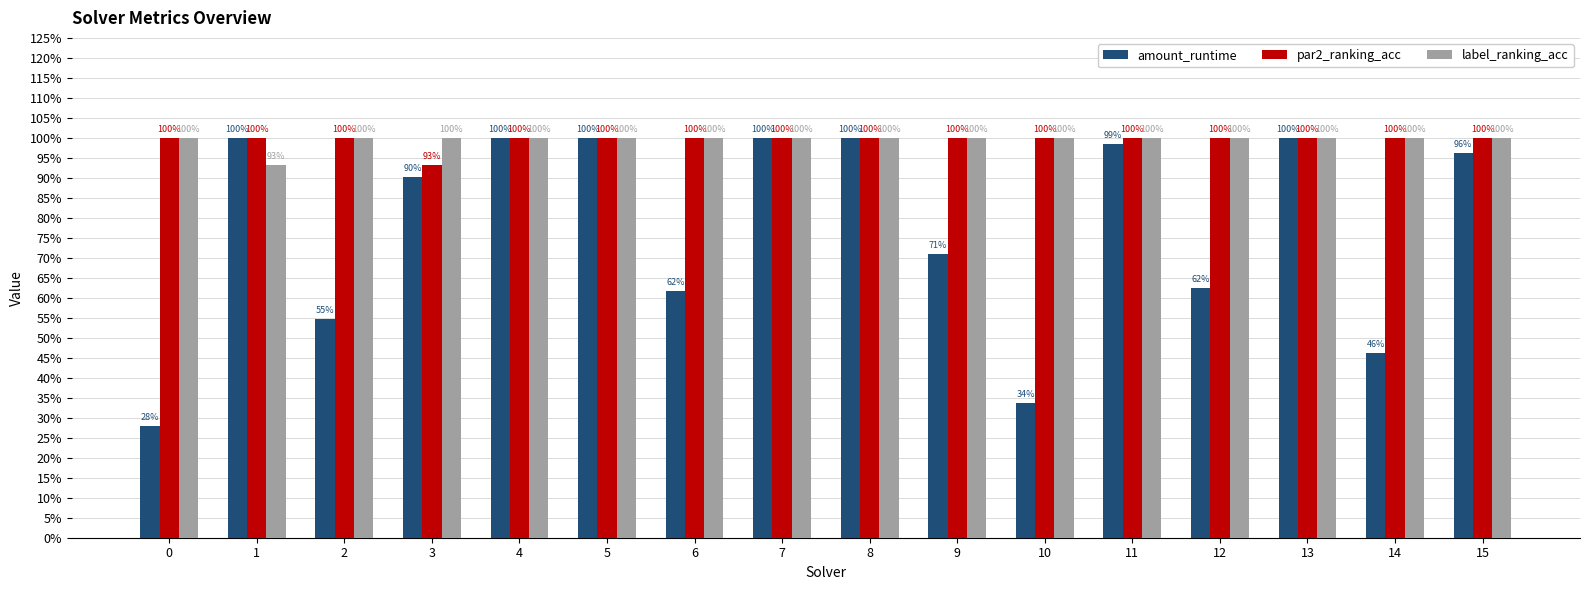

True or false: amount_runtime has a value of 1.0 at 7.

True